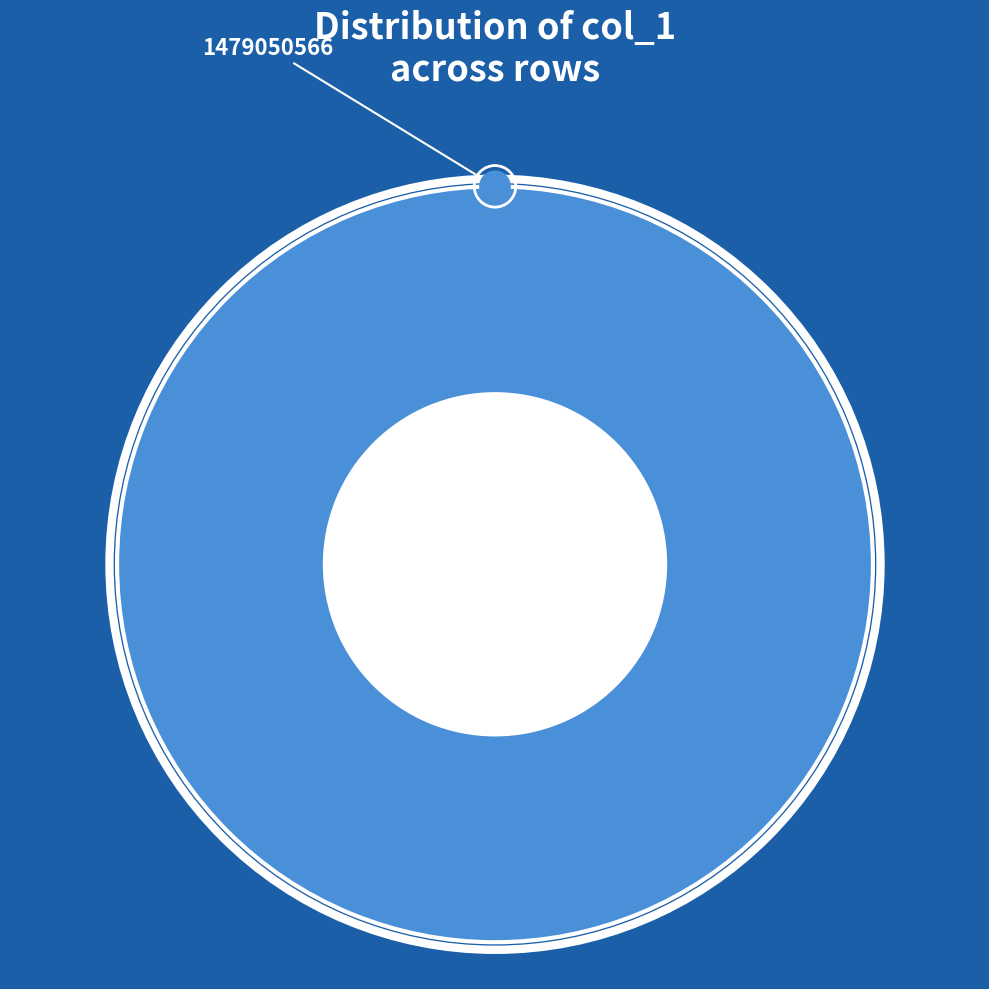

What is the change in value from 1475774019 to 1479050566?

+1